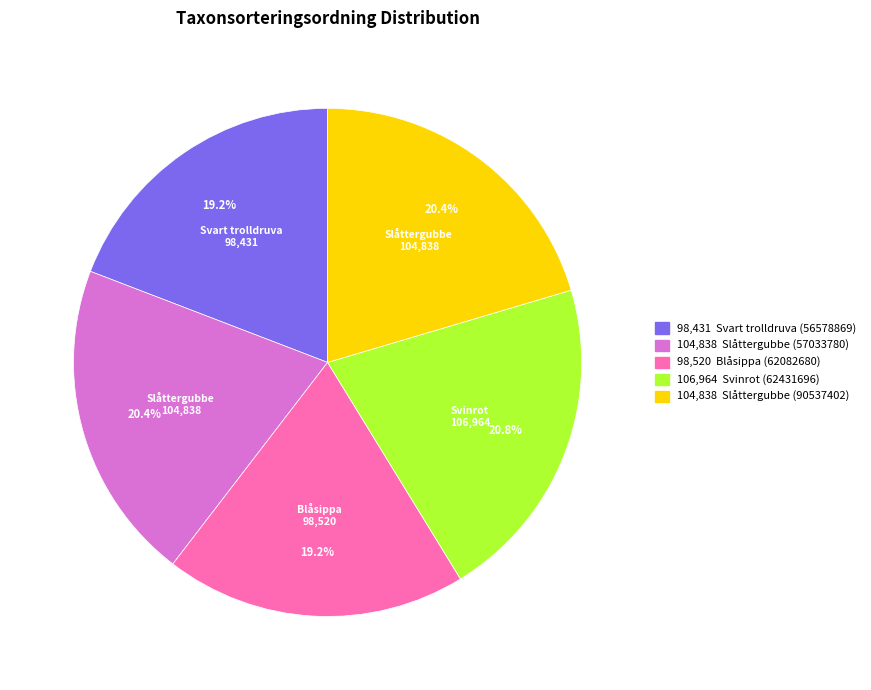

Is there a majority slice in this chart?

No